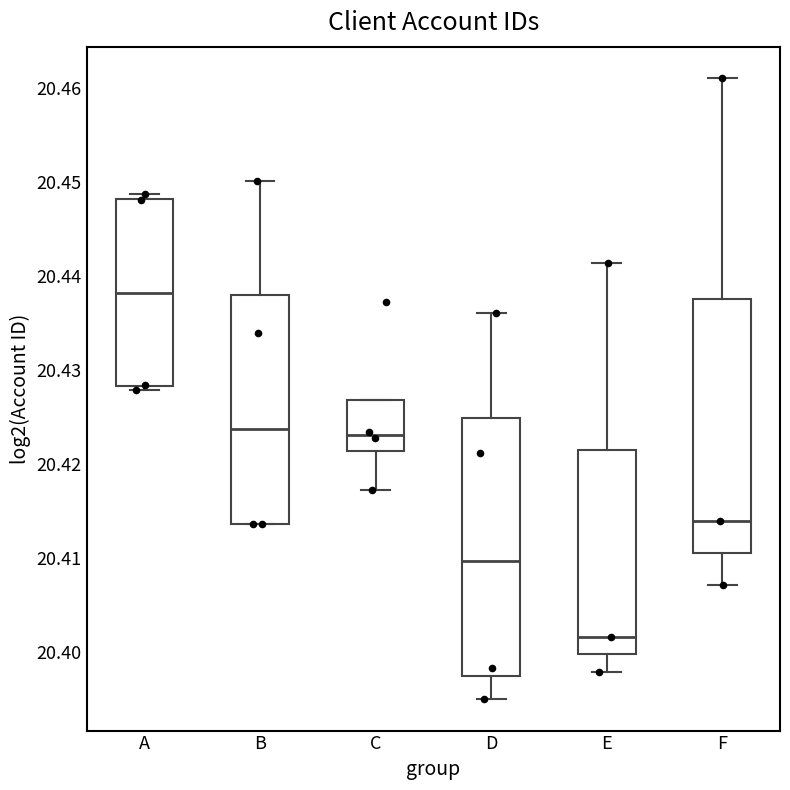

Which box has the lowest median line?

E